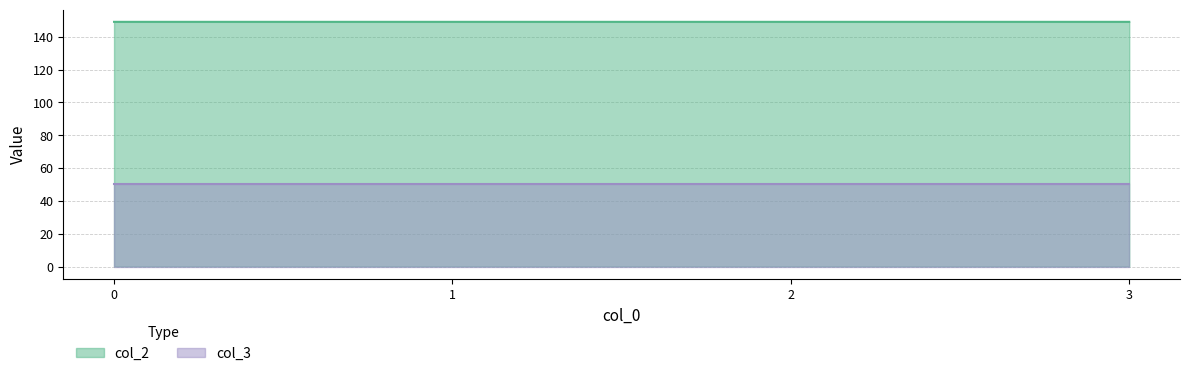

Approximately how many times larger is the value at 2 compared to 0?

1.0